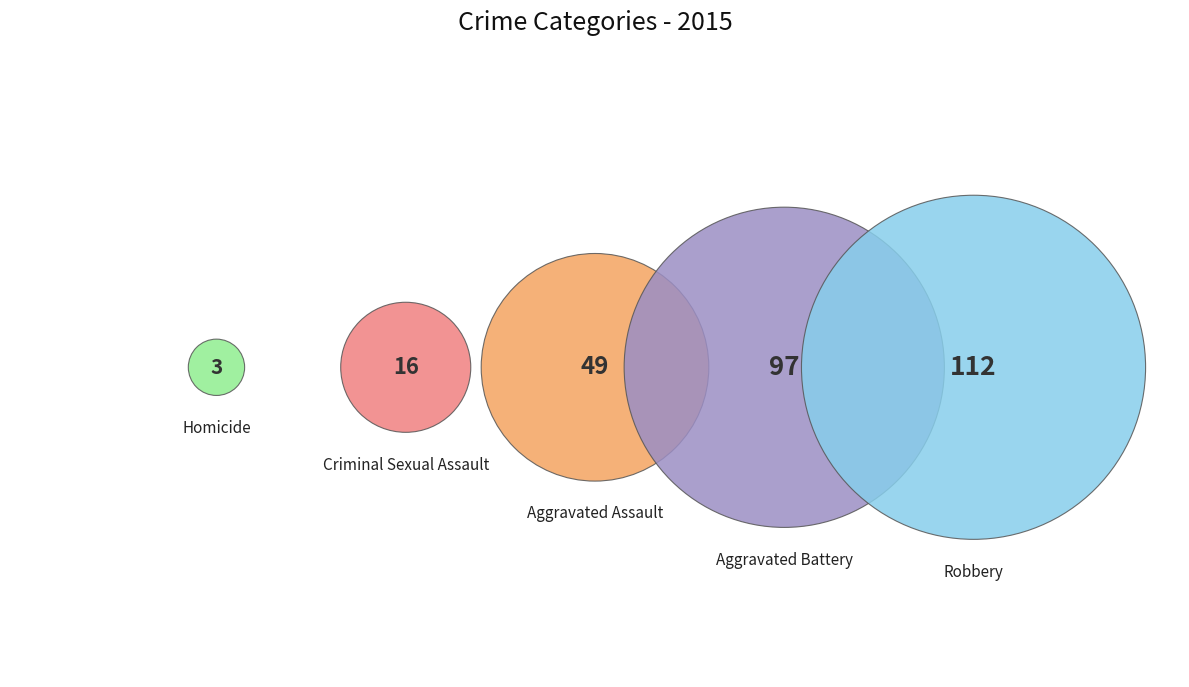

To the nearest percent, what percentage of the pie is Aggravated Assault?

18%